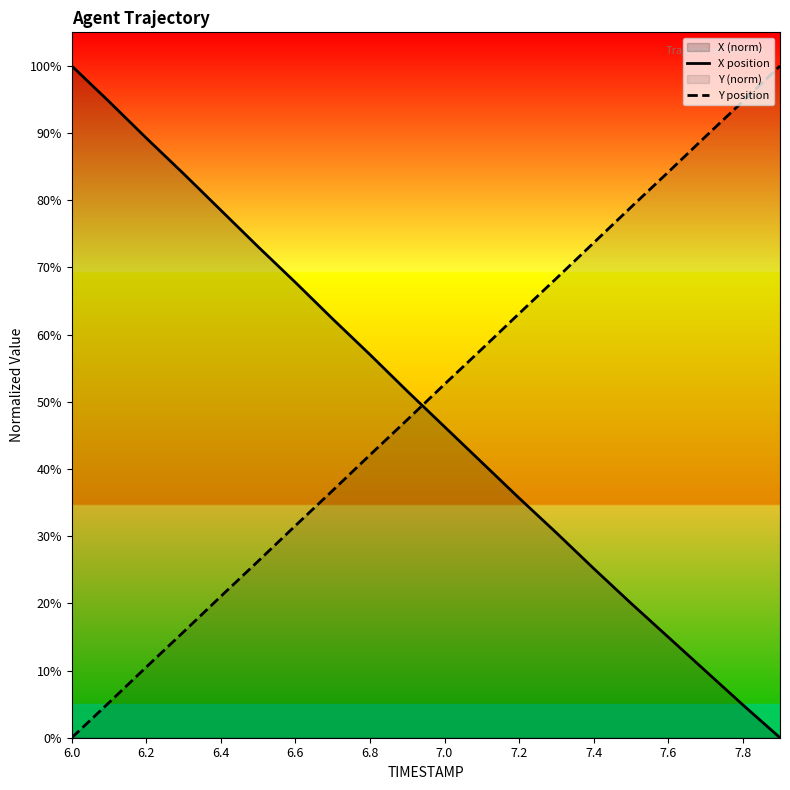

Rank the series at 19 from lowest to highest value.

X position, Y position